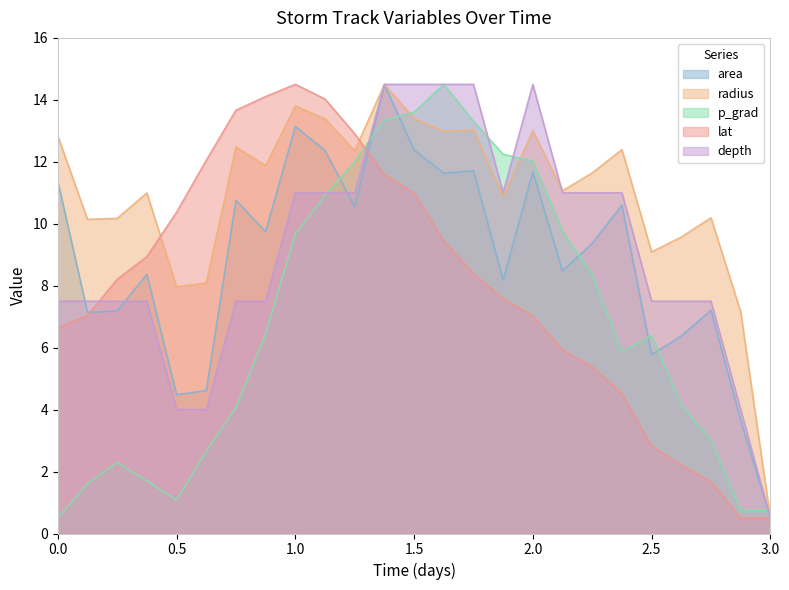

What is the spread (max minus min) of values at 3.0?

0.3